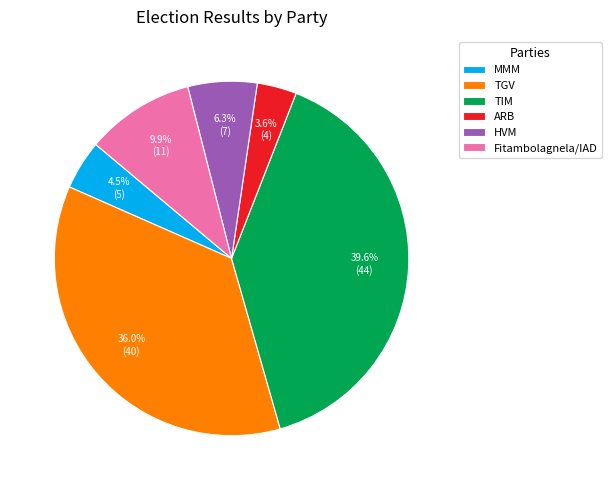

Is it true that Fitambolagnela/IAD is 25% of the pie?

False